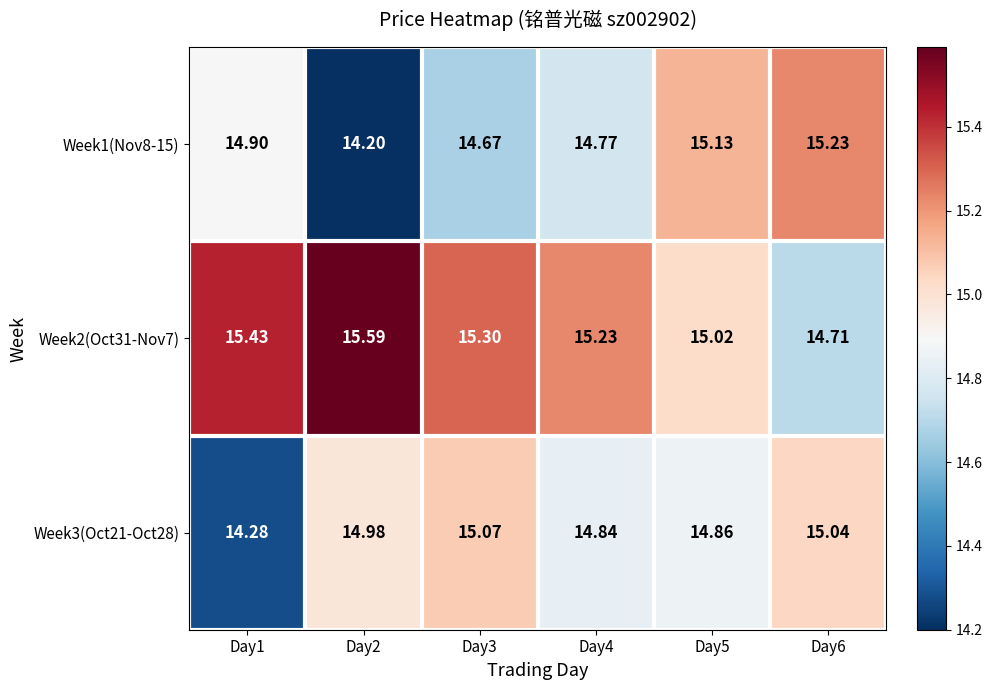

At how many categories does at least one series exceed 14?

6